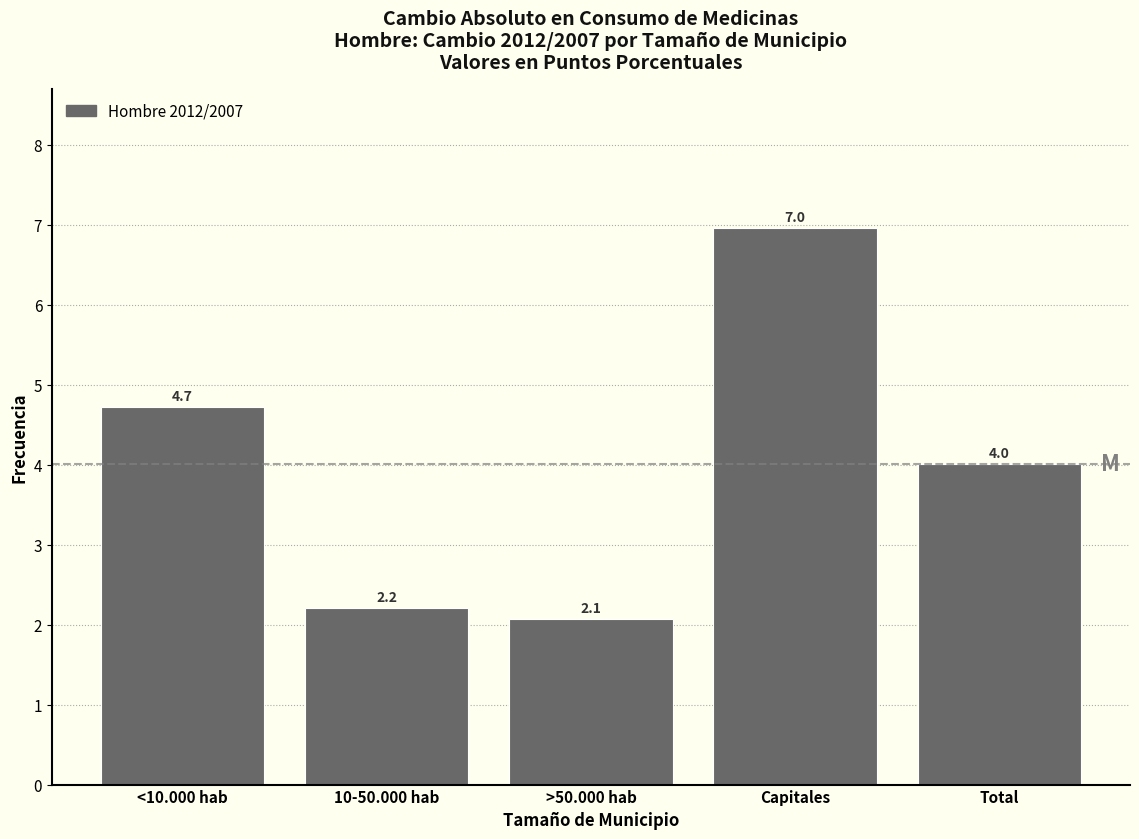

Reading left to right, extract all data points from this chart.

<10.000 hab=4.7	10-50.000 hab=2.2	>50.000 hab=2.1	Capitales=7.0	Total=4.0